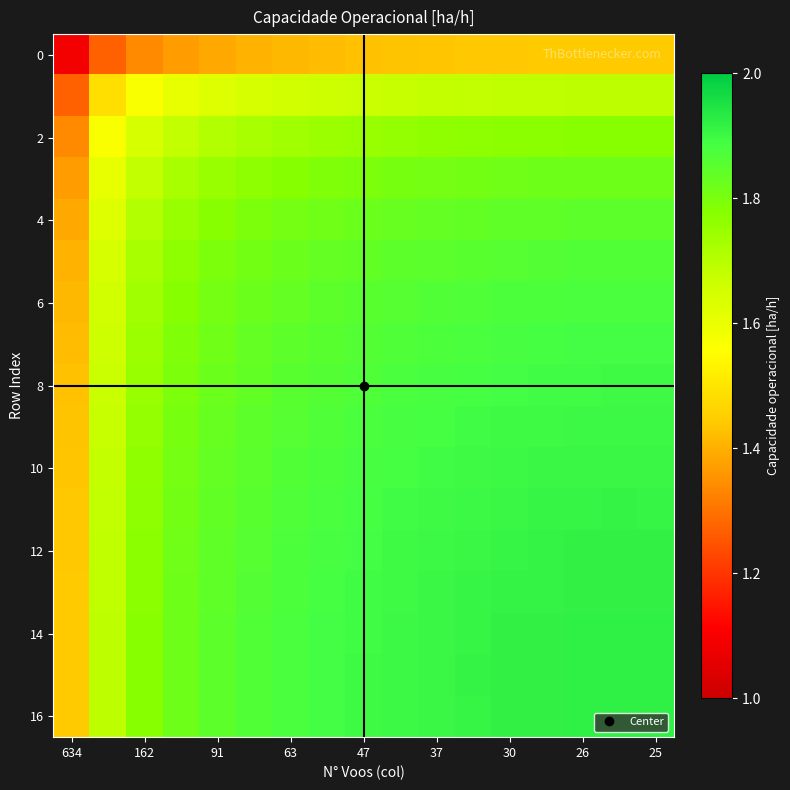

How many distinct data groups are displayed?

17